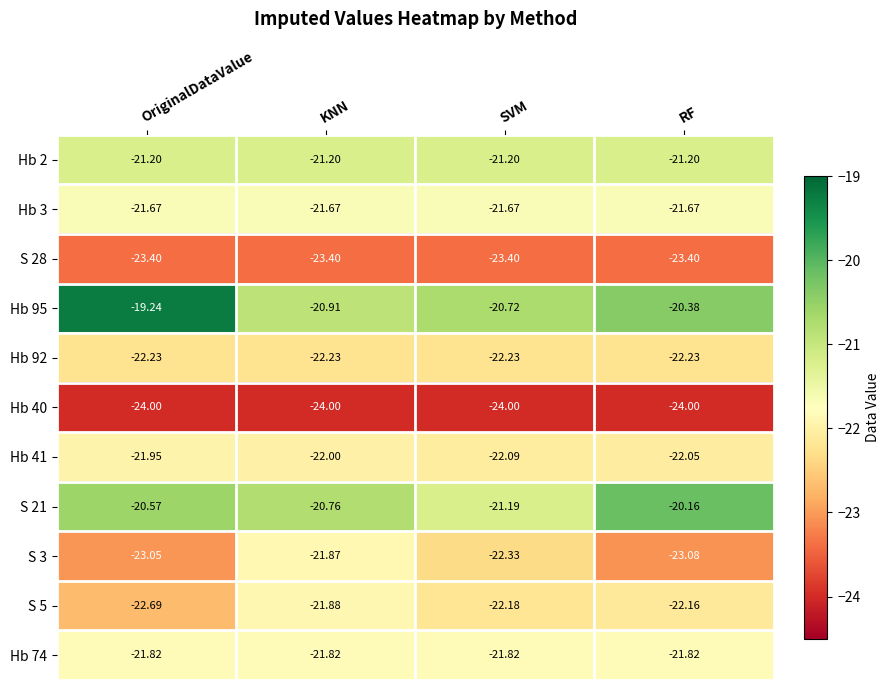

At SVM, list the series in order from largest to smallest.

Hb 95, S 21, Hb 2, Hb 3, Hb 74, Hb 41, S 5, Hb 92, S 3, S 28, Hb 40